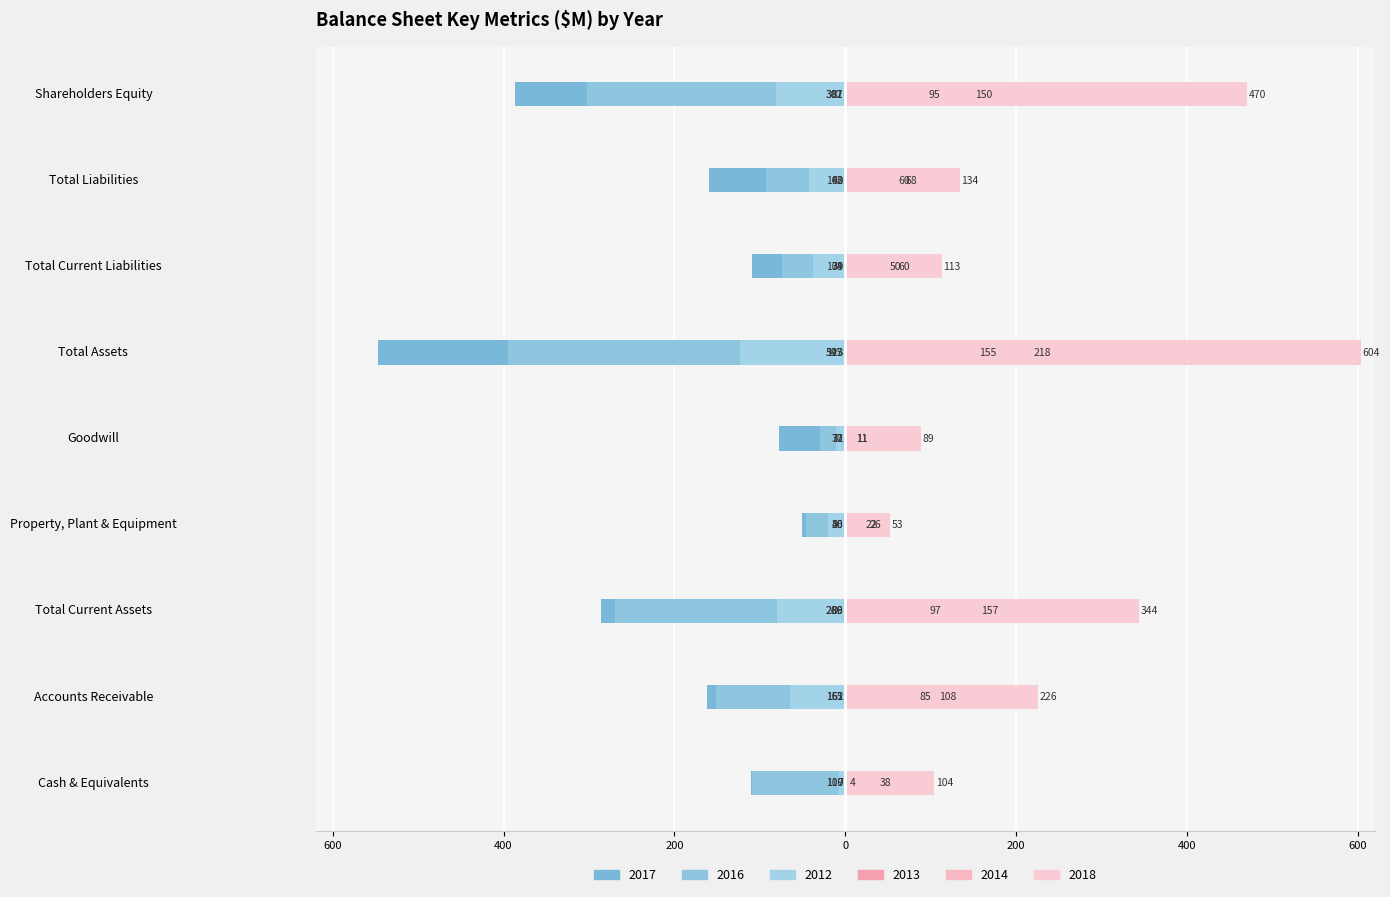

Where does the 2018 series first go above 134?

Accounts Receivable